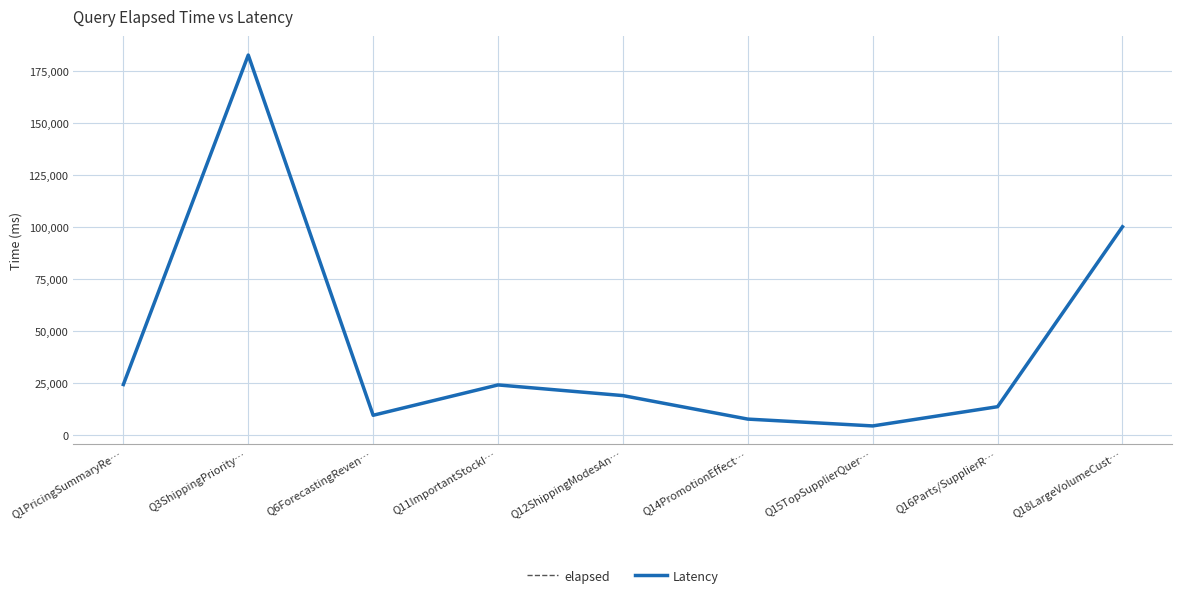

Which series has the widest spread of values?

elapsed